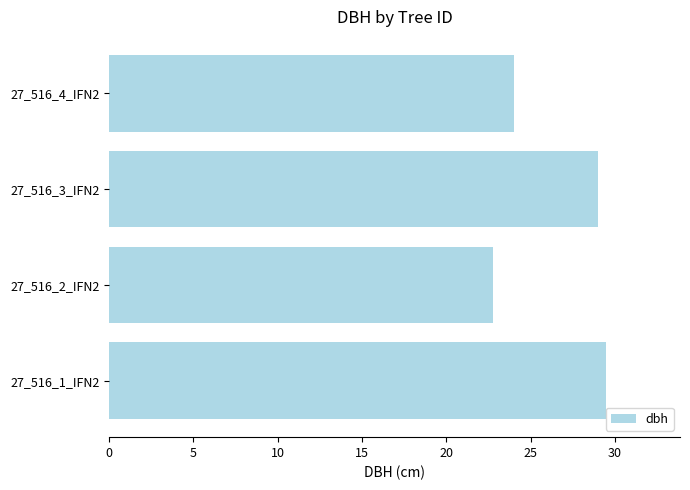

Rank the categories by value from lowest to highest.

27_516_2_IFN2, 27_516_4_IFN2, 27_516_3_IFN2, 27_516_1_IFN2